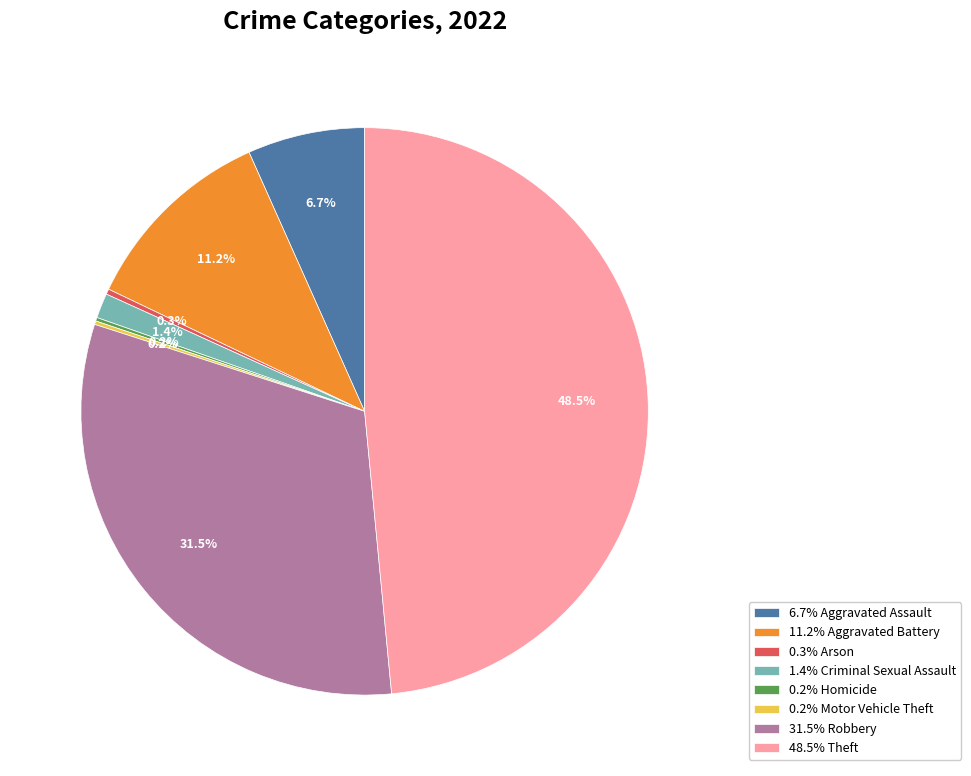

Does any single category account for the majority?

No